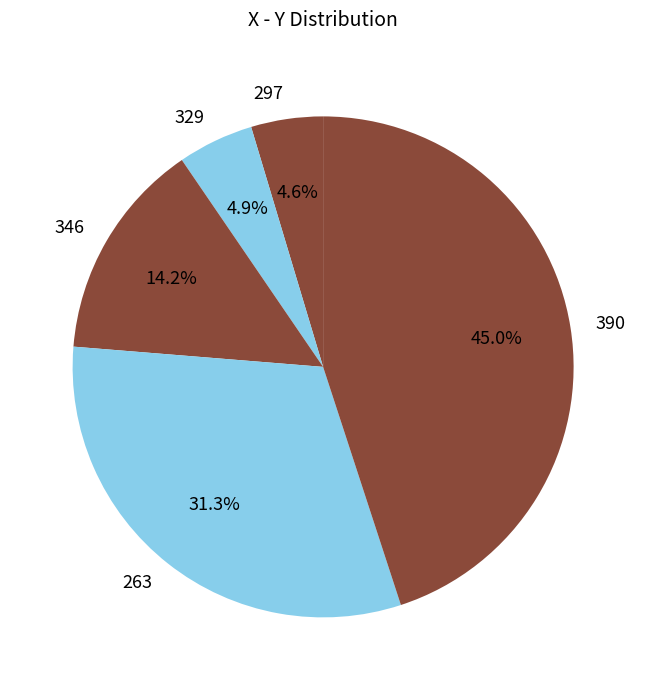

Is 390 the majority of the pie?

No